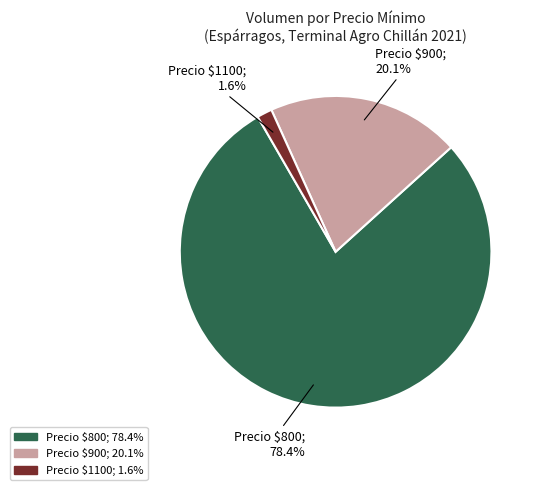

Is there any slice that represents more than half of the pie?

Yes